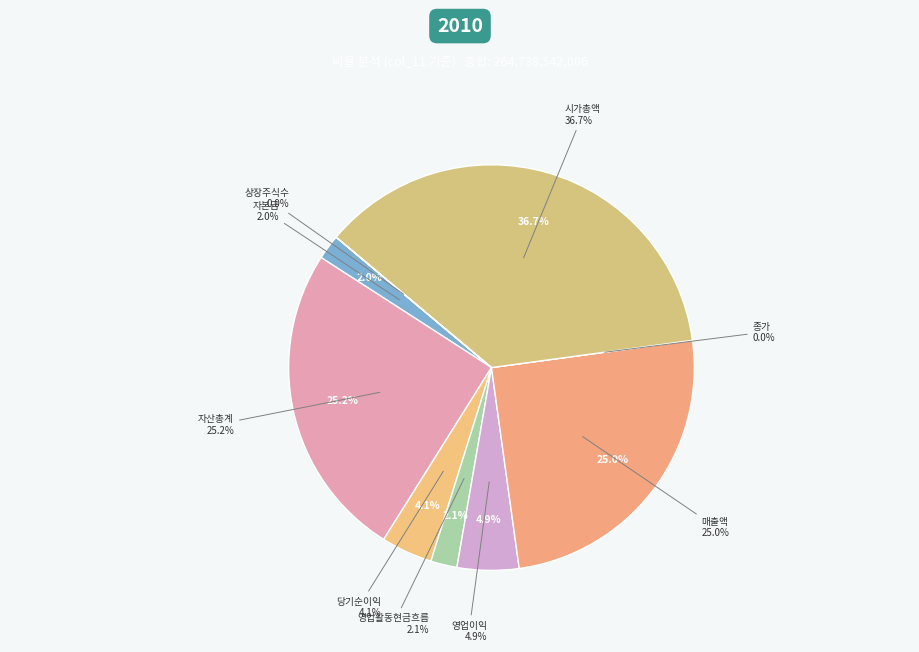

Combined, what portion of the pie is 당기순이익 and 자본금?

6.1%